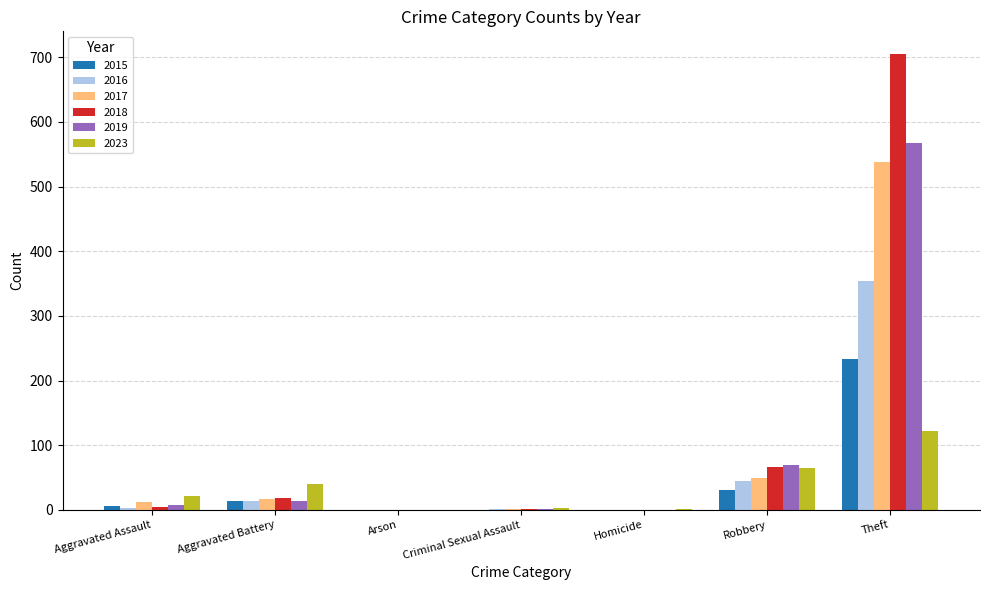

What is the total value across all series at Aggravated Battery?

115